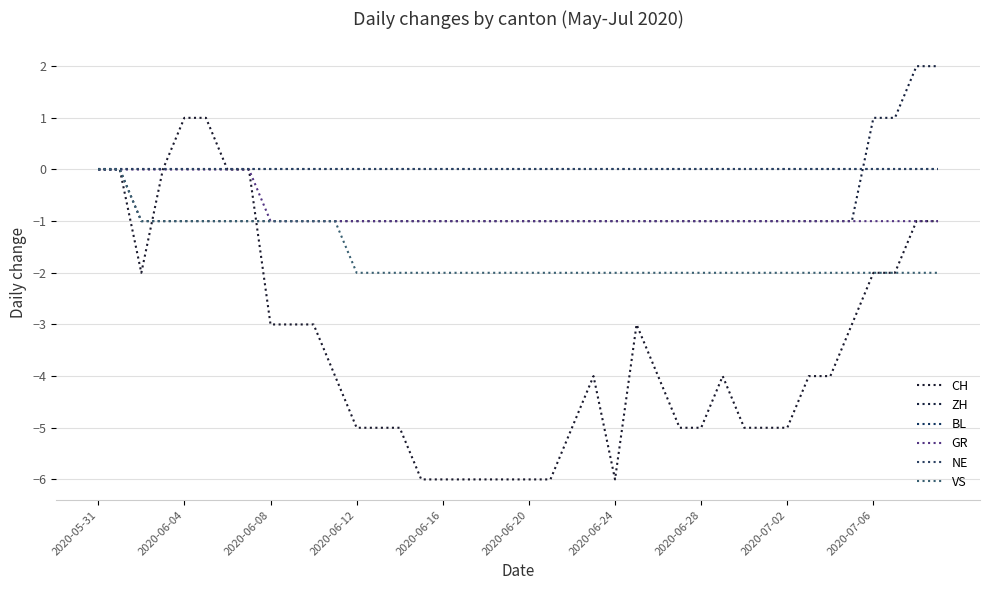

List the series in order of their peak value, highest first.

ZH, CH, BL, GR, NE, VS